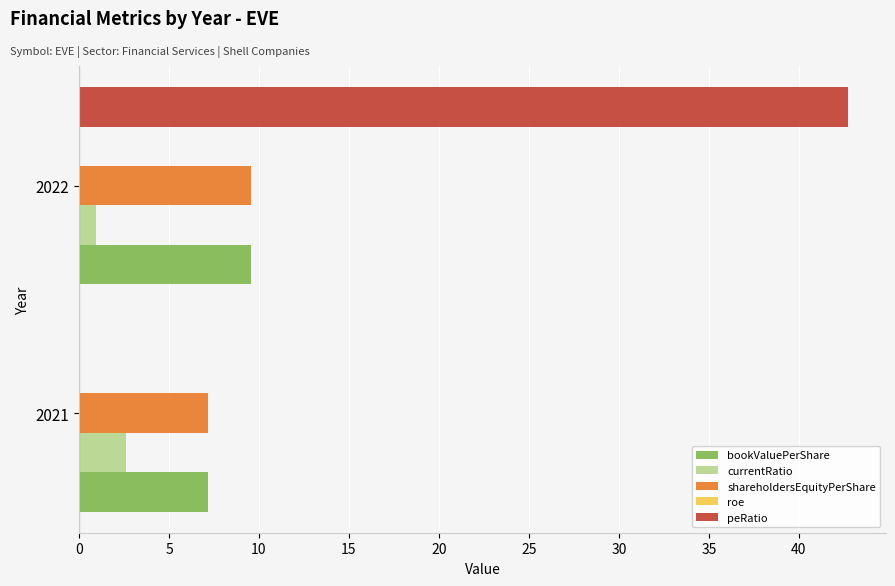

How many series are shown in this chart?

5